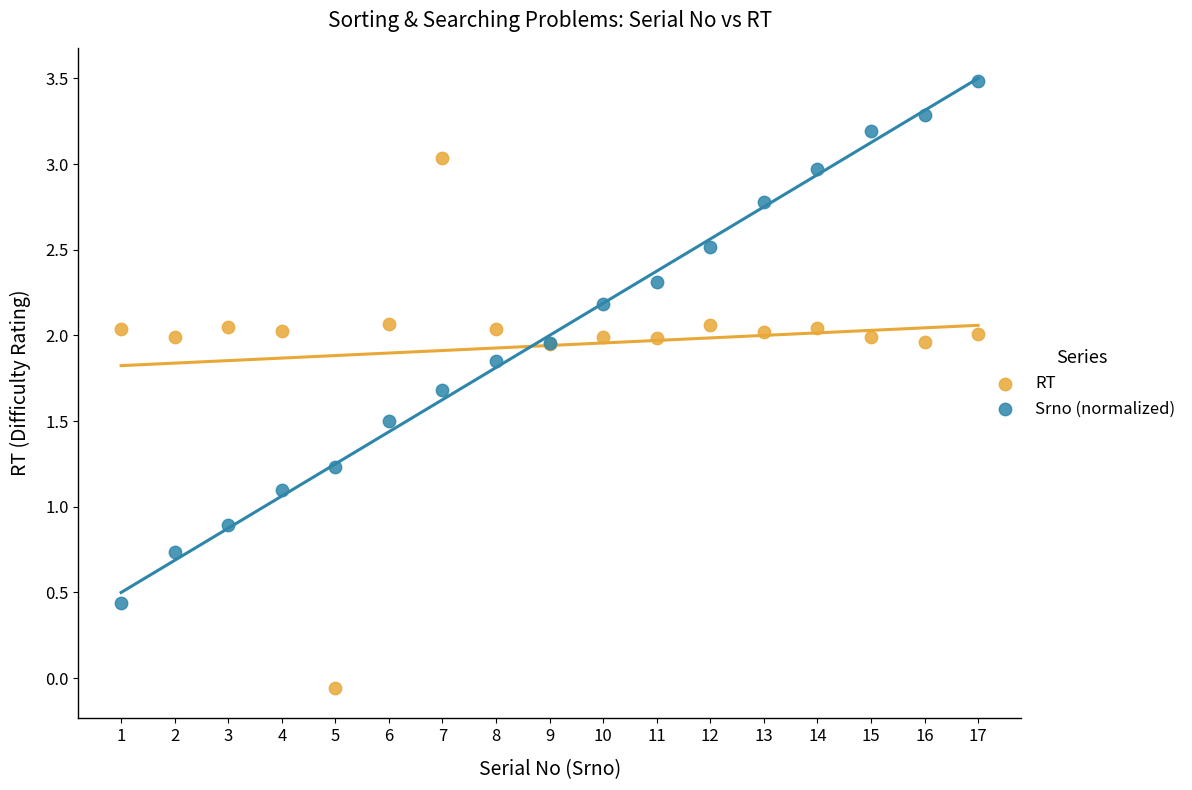

Which series reaches the maximum Y coordinate?

Srno (normalized)